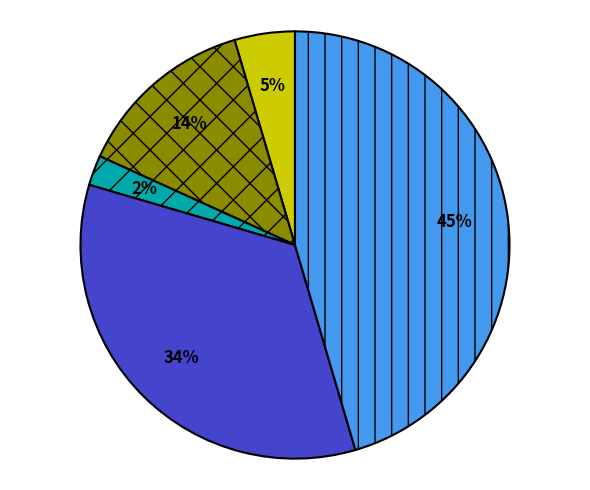

Does any single category account for the majority?

No